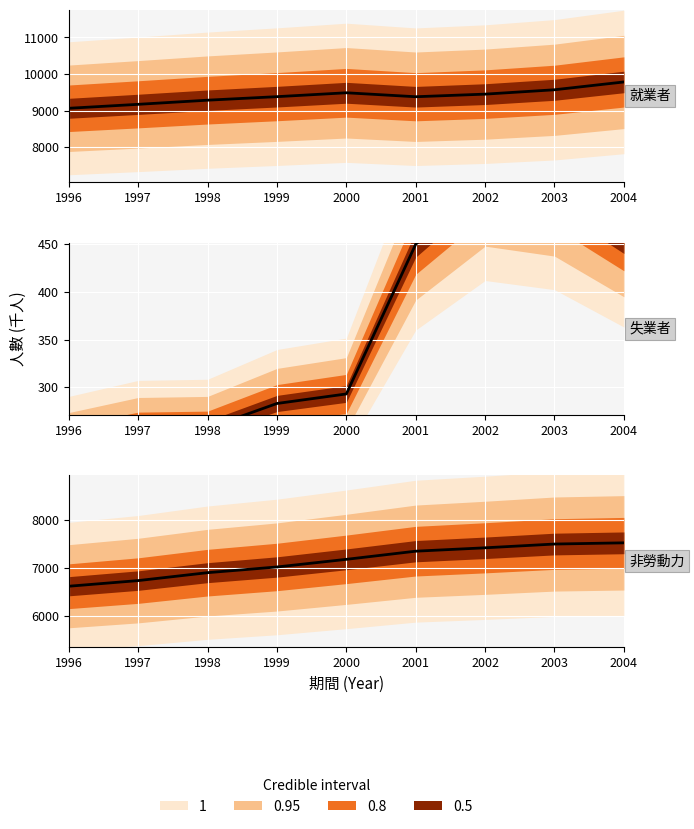

Where is 非勞動力 nearest to the value 7070?

1999